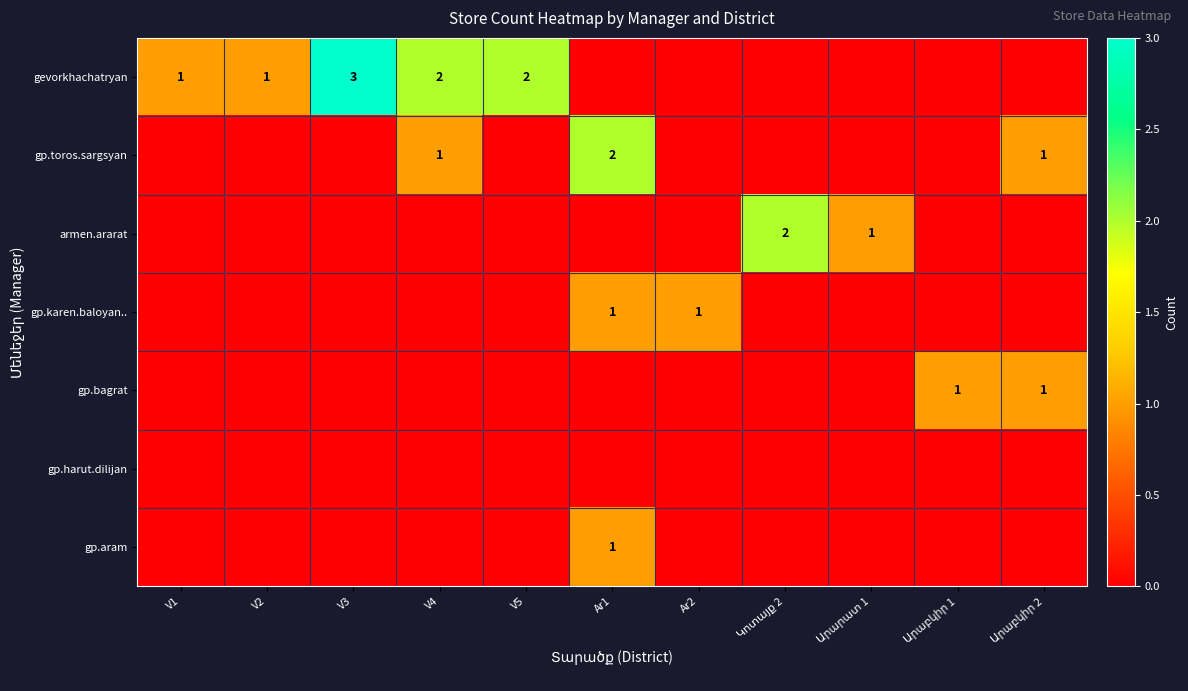

The gp.karen.baloyan.. series shows 1 at Ar2. True or false?

True